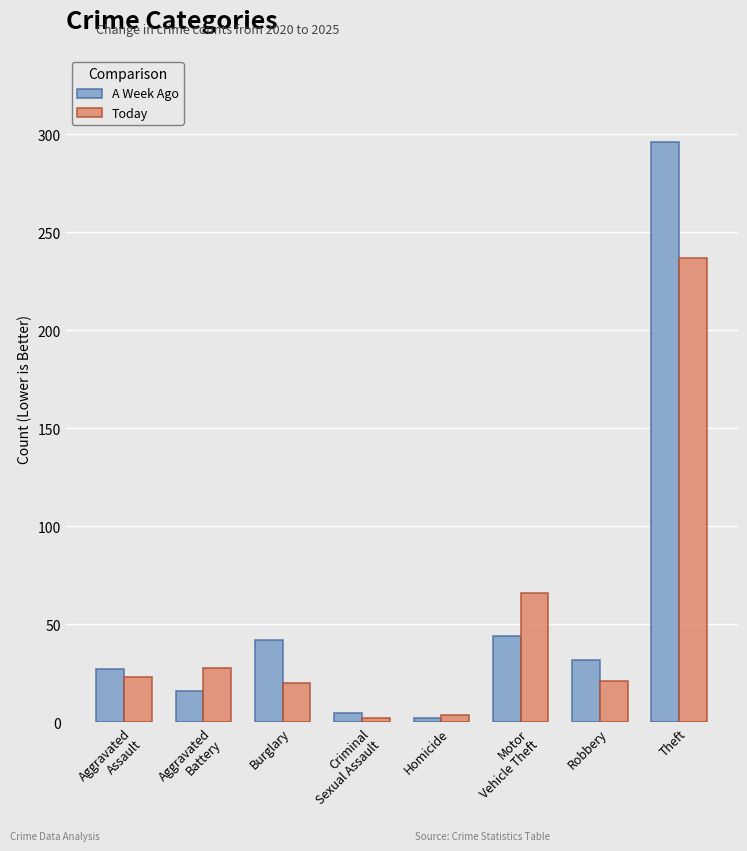

Which series has the largest range (max minus min)?

A Week Ago